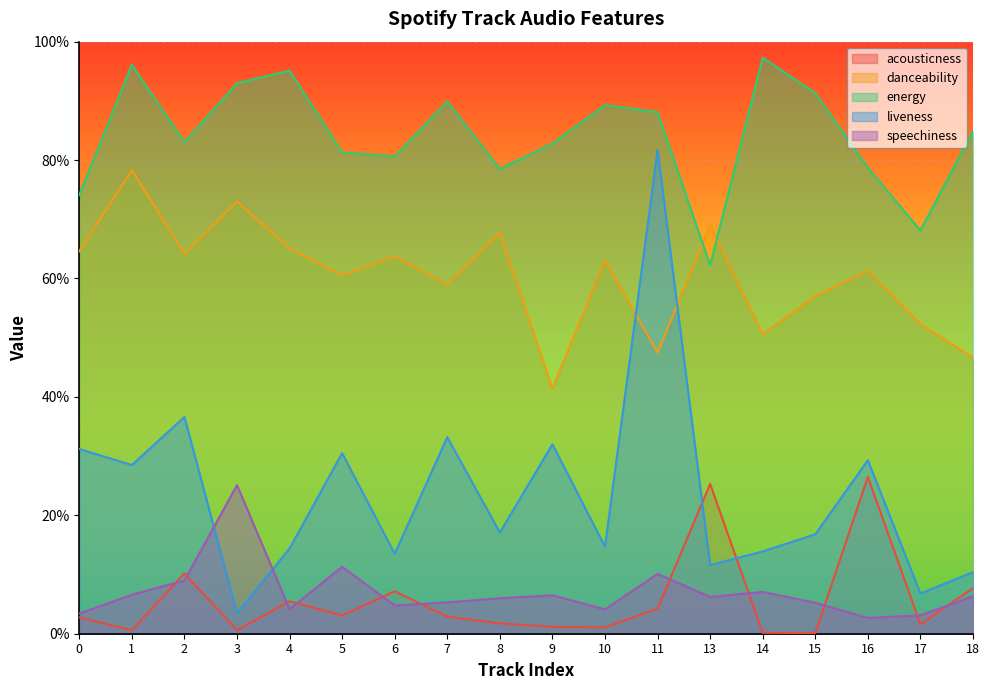

Reading left to right, what are all the values shown in this chart?

acousticness: 0.0	0.0	0.1	0.0	0.1	0.0	0.1	0.0	0.0	0.0	0.0	0.0	0.3	0.0	0.0	0.3	0.0	0.1
danceability: 0.6	0.8	0.6	0.7	0.7	0.6	0.6	0.6	0.7	0.4	0.6	0.5	0.7	0.5	0.6	0.6	0.5	0.5
energy: 0.7	1.0	0.8	0.9	1.0	0.8	0.8	0.9	0.8	0.8	0.9	0.9	0.6	1.0	0.9	0.8	0.7	0.8
liveness: 0.3	0.3	0.4	0.0	0.1	0.3	0.1	0.3	0.2	0.3	0.1	0.8	0.1	0.1	0.2	0.3	0.1	0.1
speechiness: 0.0	0.1	0.1	0.3	0.0	0.1	0.0	0.1	0.1	0.1	0.0	0.1	0.1	0.1	0.1	0.0	0.0	0.1